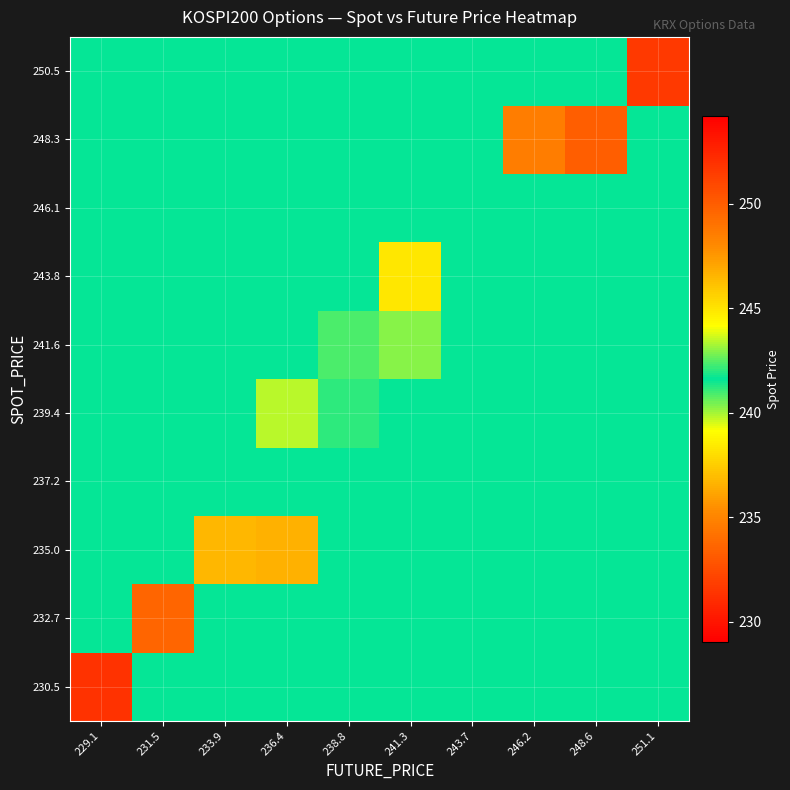

List the series in order of their peak value, highest first.

250.5, 248.3, 243.8, 241.6, 230.5, 232.7, 235.0, 237.2, 239.4, 246.1